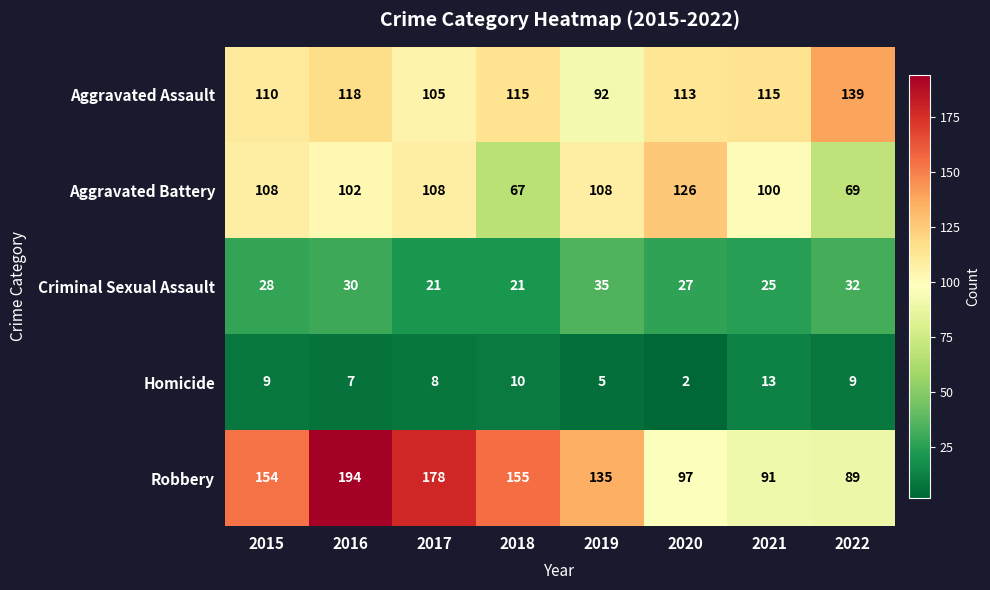

The Robbery series shows 69 at 2017. True or false?

False